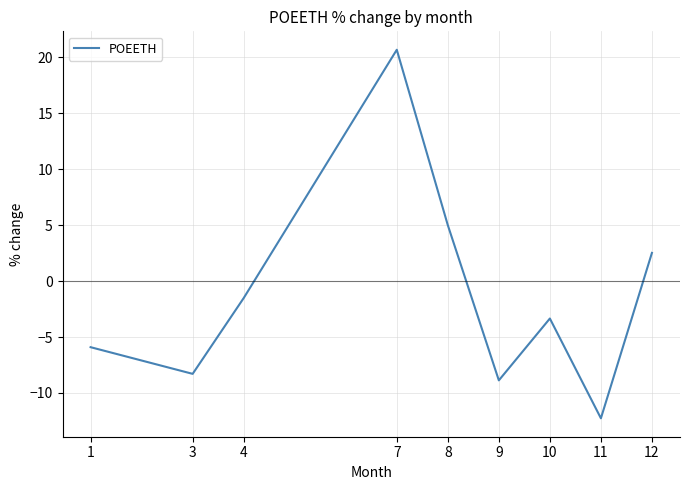

Reading left to right, list all the values displayed in this chart.

1=-5.9	3=-8.3	4=-1.5	7=20.7	8=5.0	9=-8.9	10=-3.3	11=-12.3	12=2.5